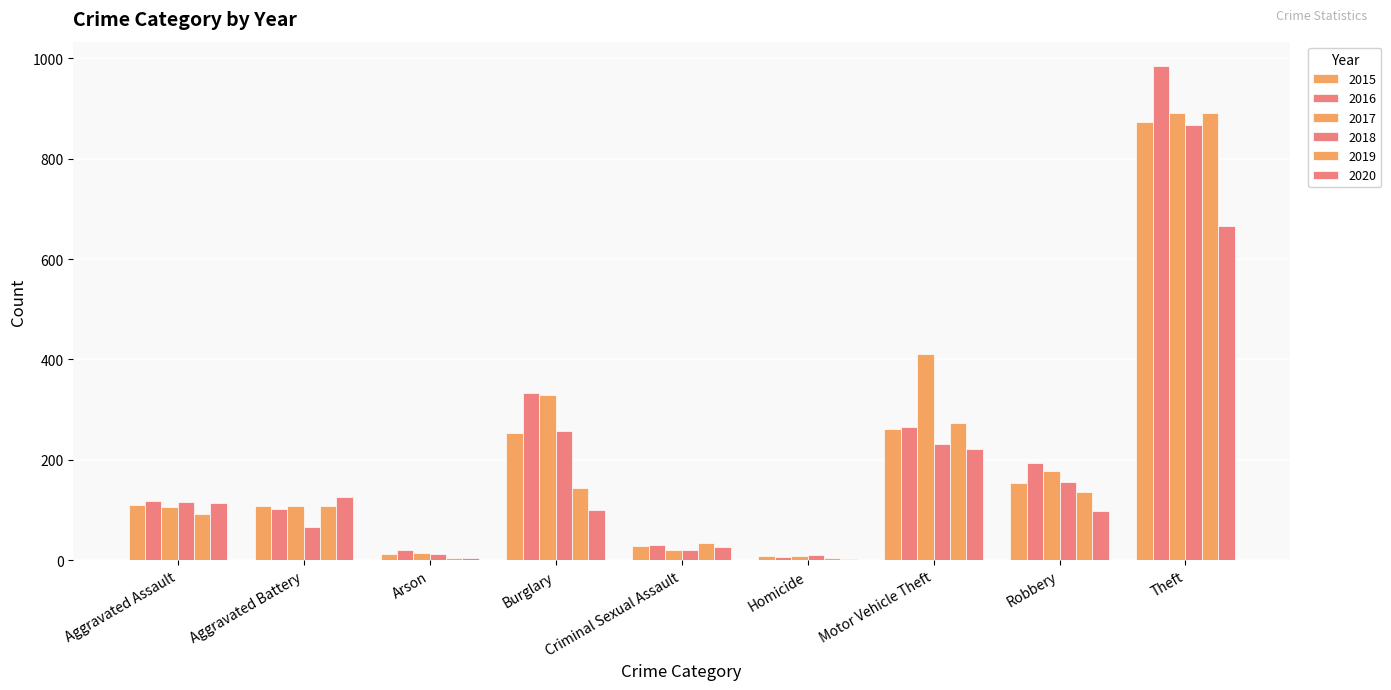

Does the chart contain stacked bars?

No